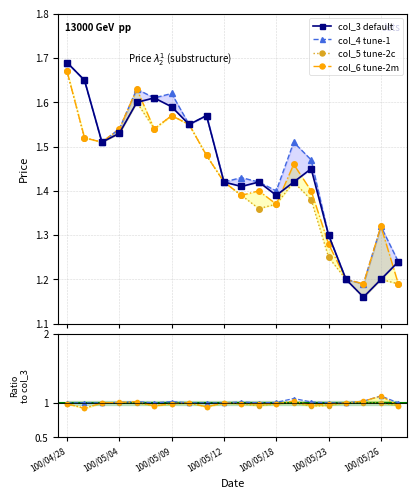

True or false: col_4 and col_6 cross at least once.

False